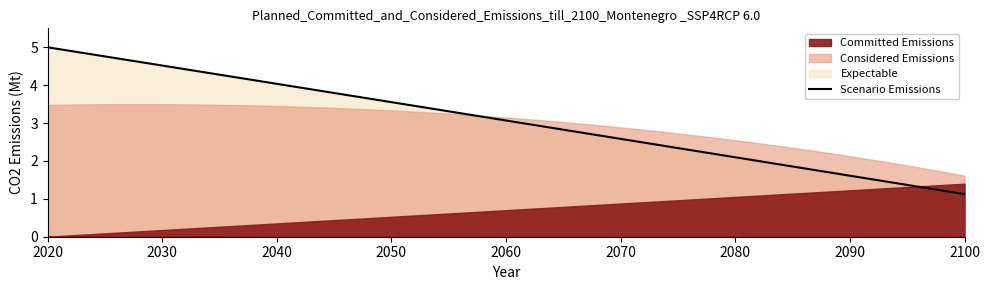

True or false: the data has more than 2 interior local peaks.

False